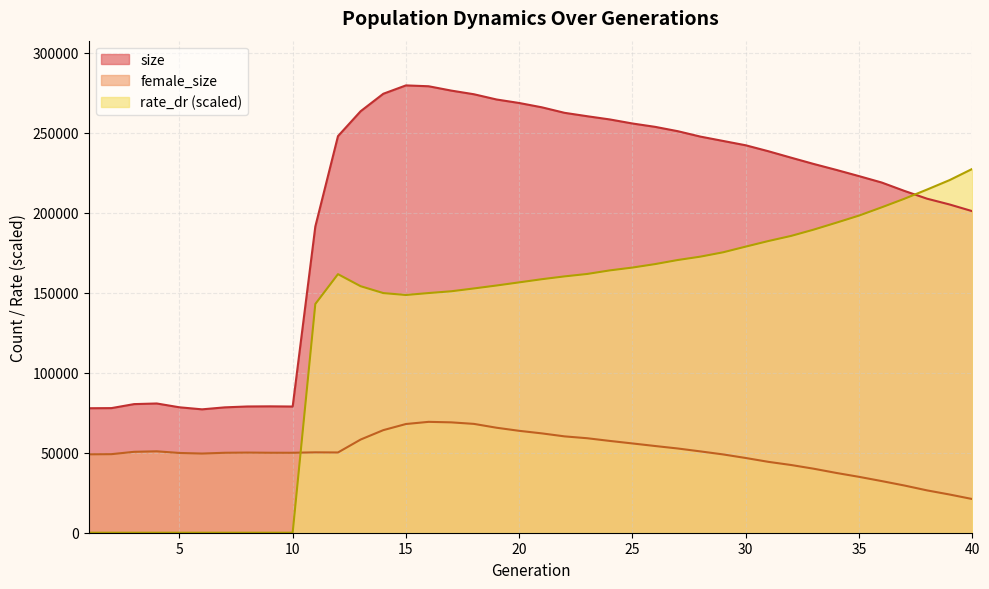

How many values in the female_size series are below 50172?

20